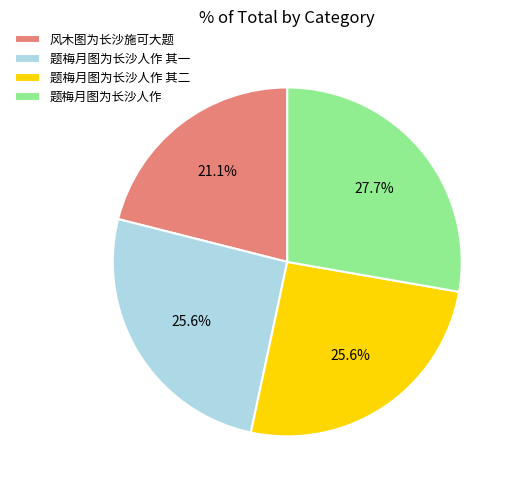

Is 题梅月图为长沙人作 其一 the majority of the pie?

No